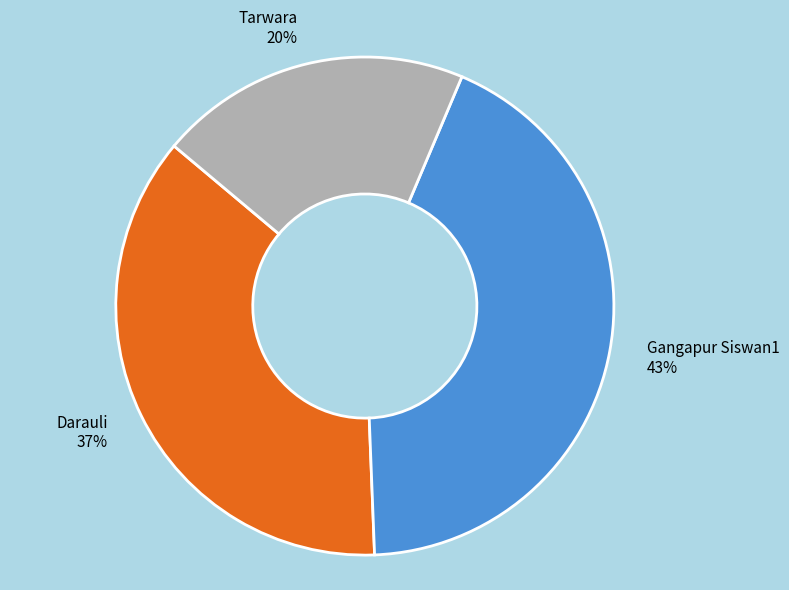

How many segments does this pie chart have?

3